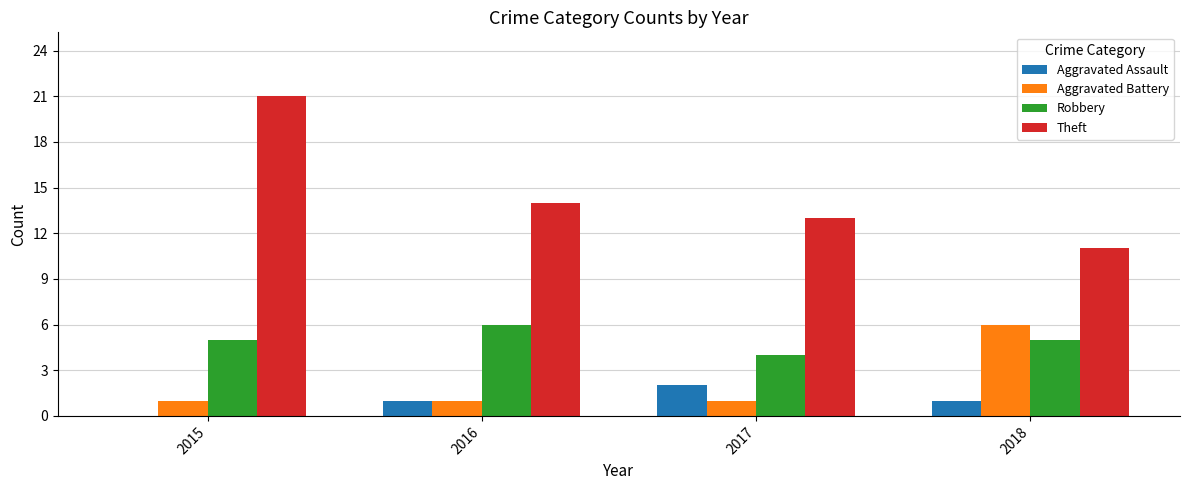

At which label does Robbery reach its peak?

2016